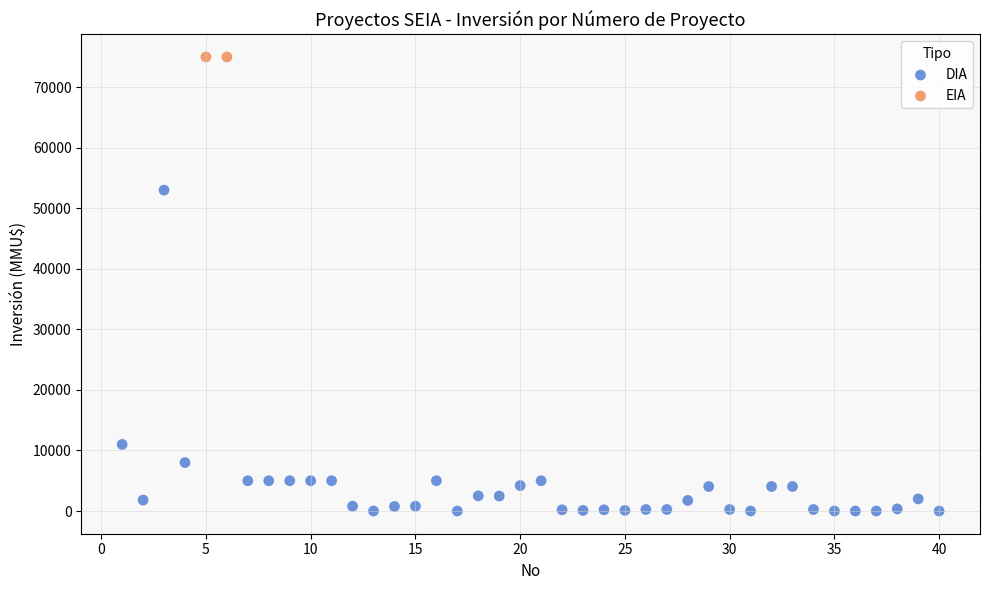

What are all the series names shown in the legend?

DIA, EIA